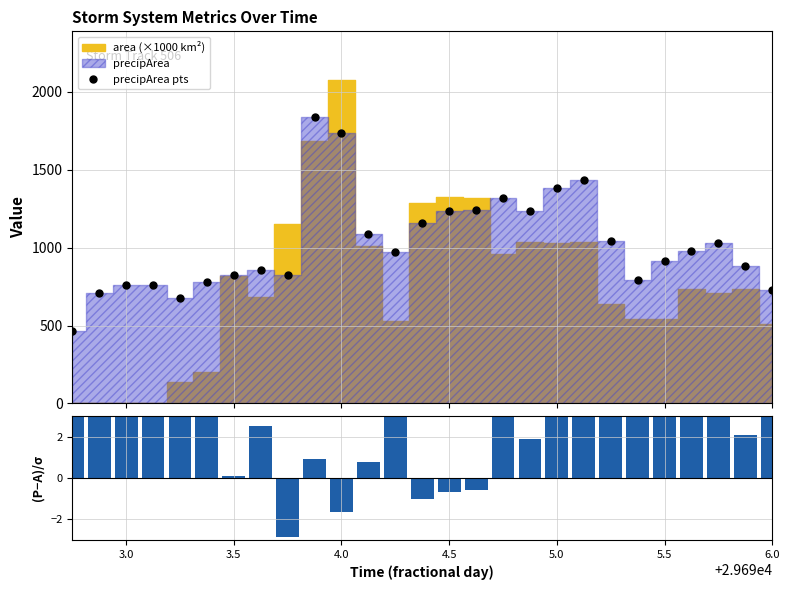

Reading left to right, transcribe all the data shown in this chart.

precipArea pts: 463.0	708.0	763.0	757.0	679.0	781.0	825.0	856.0	822.0	1838.0	1738.0	1085.0	971.0	1157.0	1236.0	1243.0	1317.0	1232.0	1381.0	1431.0	1045.0	792.0	915.0	979.0	1029.0	884.0	727.0
(precipArea-area)/σ: 4623.8	7073.8	7623.8	7563.8	39.8	29.2	0.1	2.5	-2.9	0.9	-1.6	0.8	8.3	-1.0	-0.7	-0.6	3.7	1.9	3.4	3.8	6.4	4.5	6.9	3.3	4.6	2.1	4.3